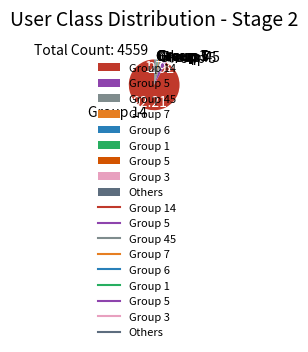

Is there any slice that represents more than half of the pie?

Yes